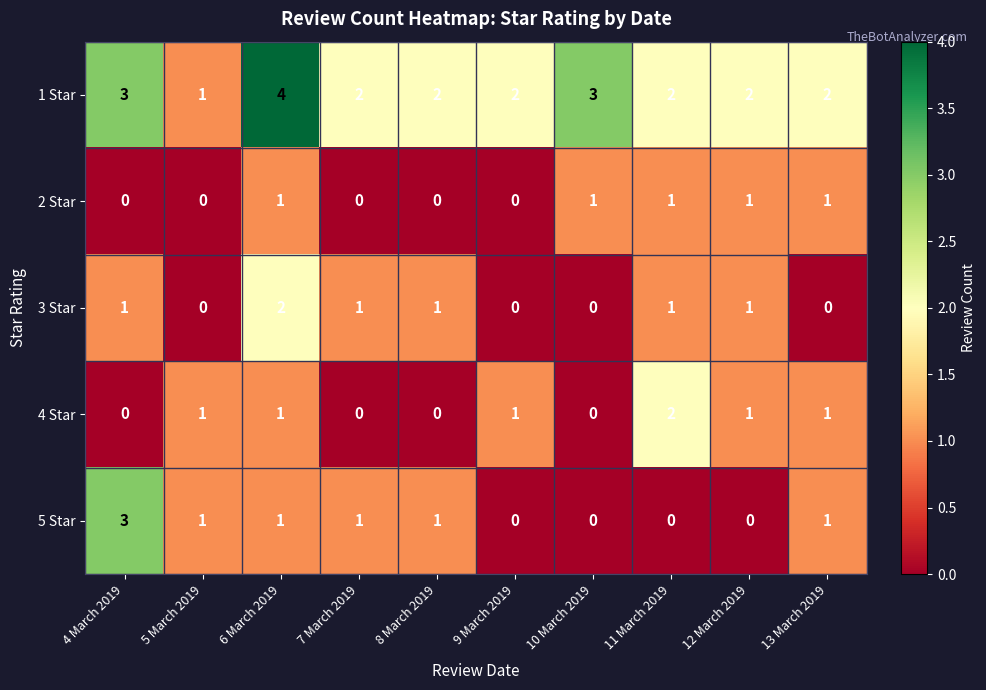

Is it true that 3 Star equals -1 at 9 March 2019?

False